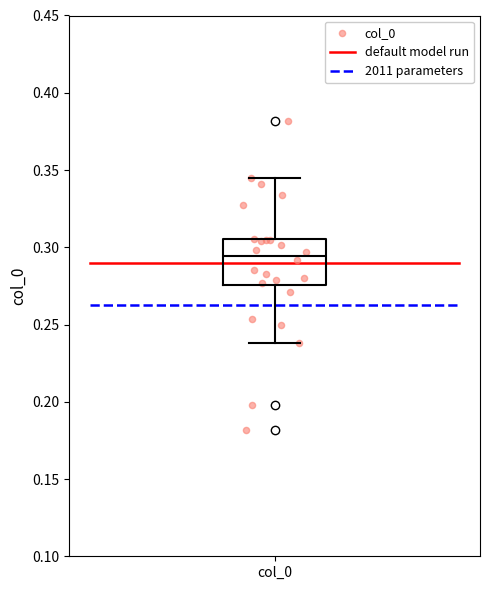

Where does the upper whisker of the box for col_0 end on the y-axis? The values are not printed on the chart, so give them approximately, as read against the axis.

0.345